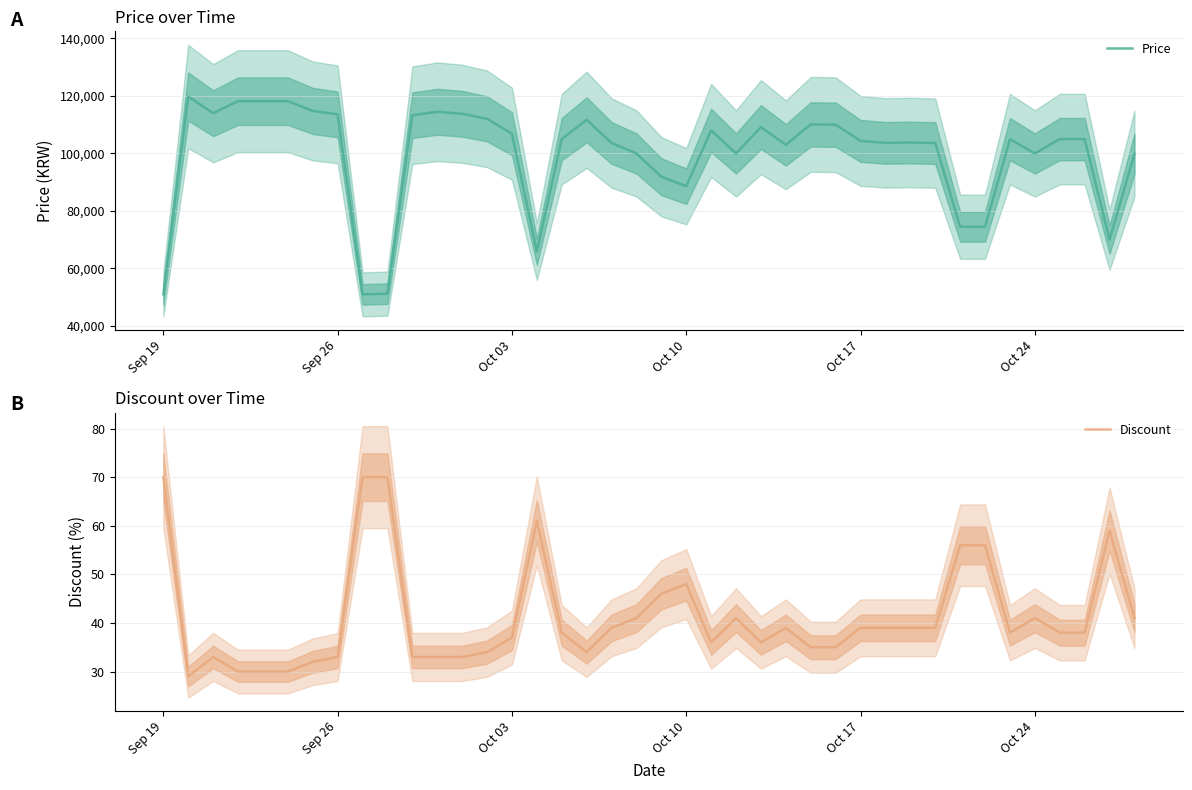

What is the lowest value of the Discount series?

29